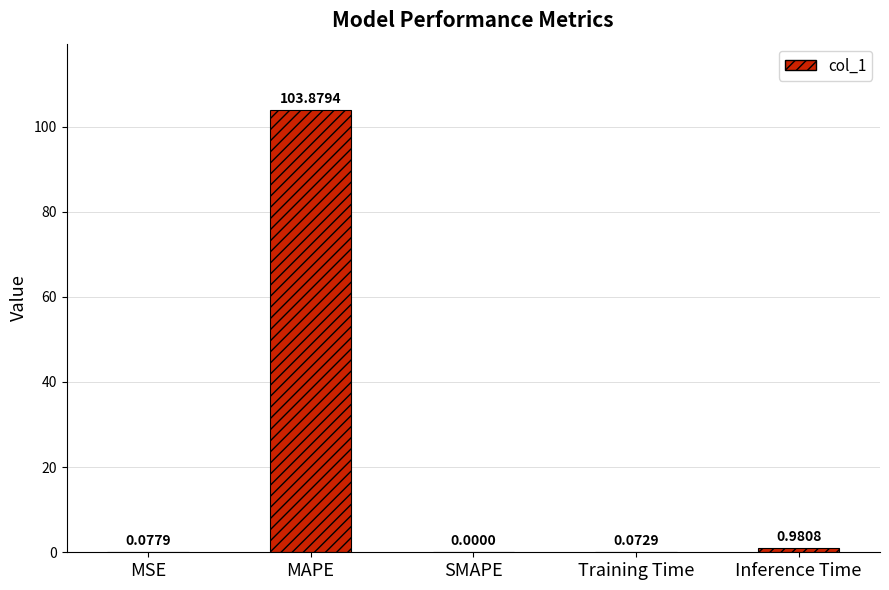

What is the change in value from MAPE to Training Time?

-103.8